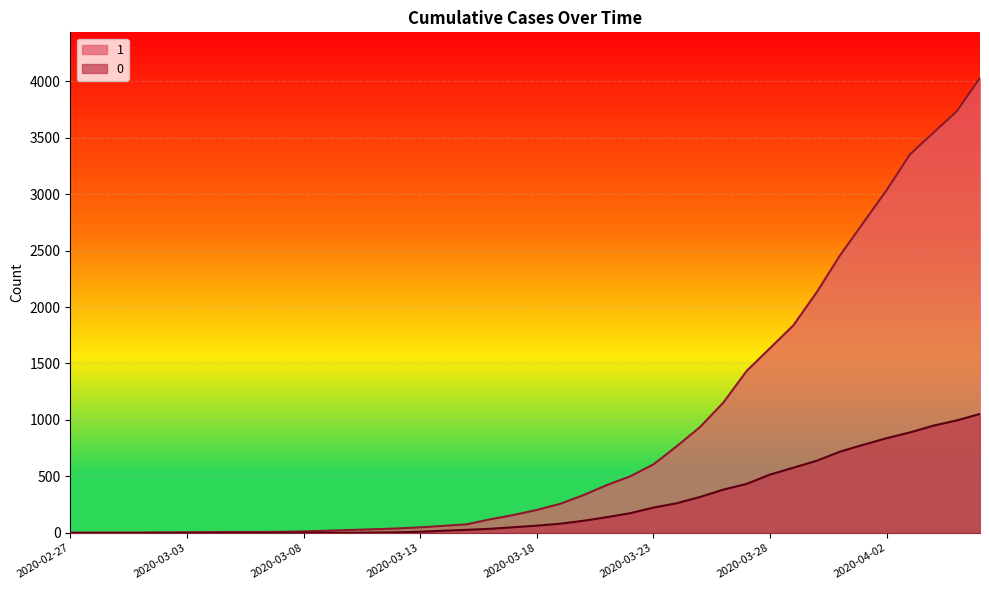

How many data points in 0 are above 65?

19